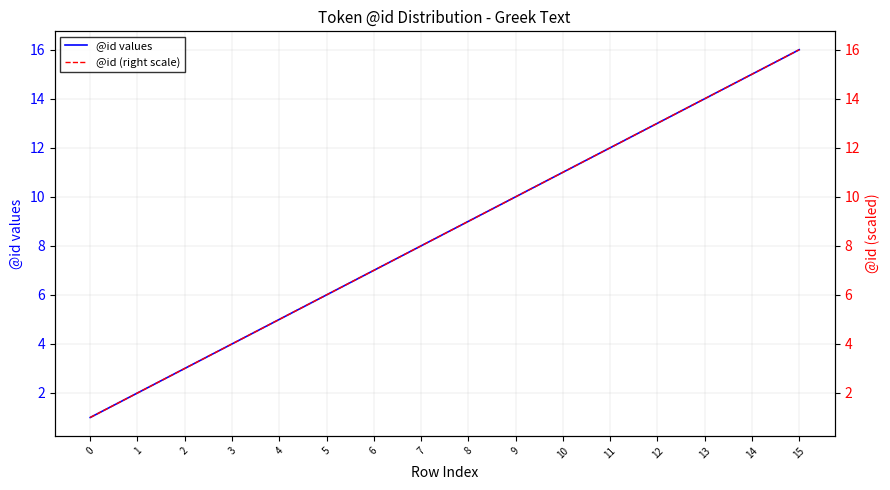

The value of @id (right scale) at 3 is 4. True or false?

True